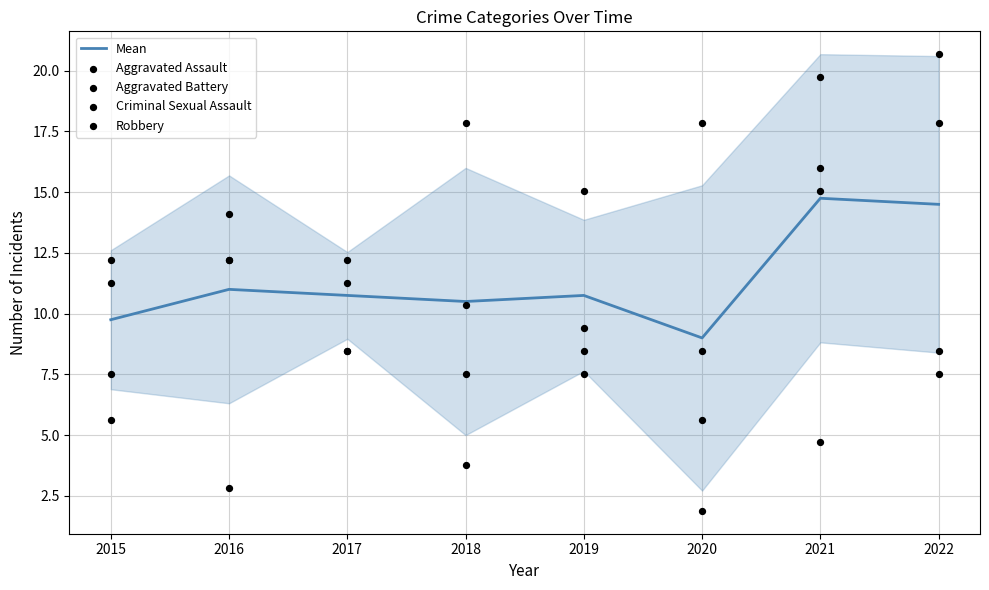

At how many categories does at least one series exceed 15?

5